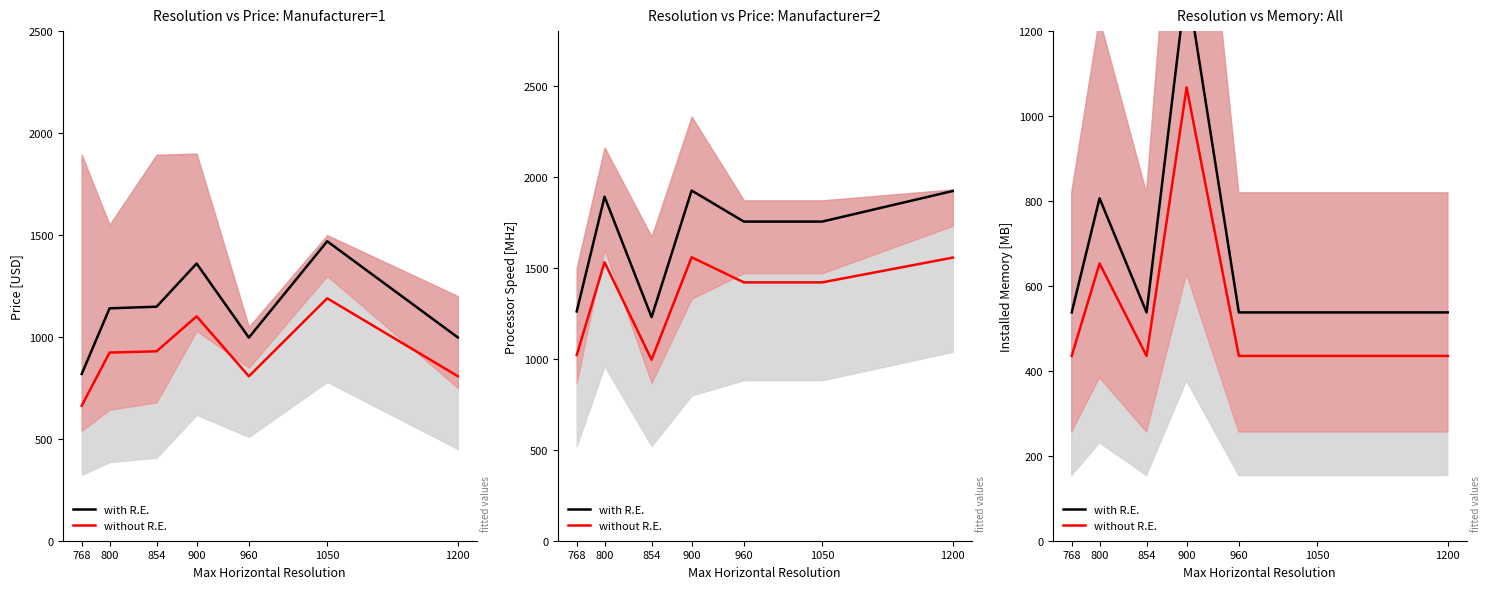

True or false: with R.E. has a value of 537.6 at 960.

True